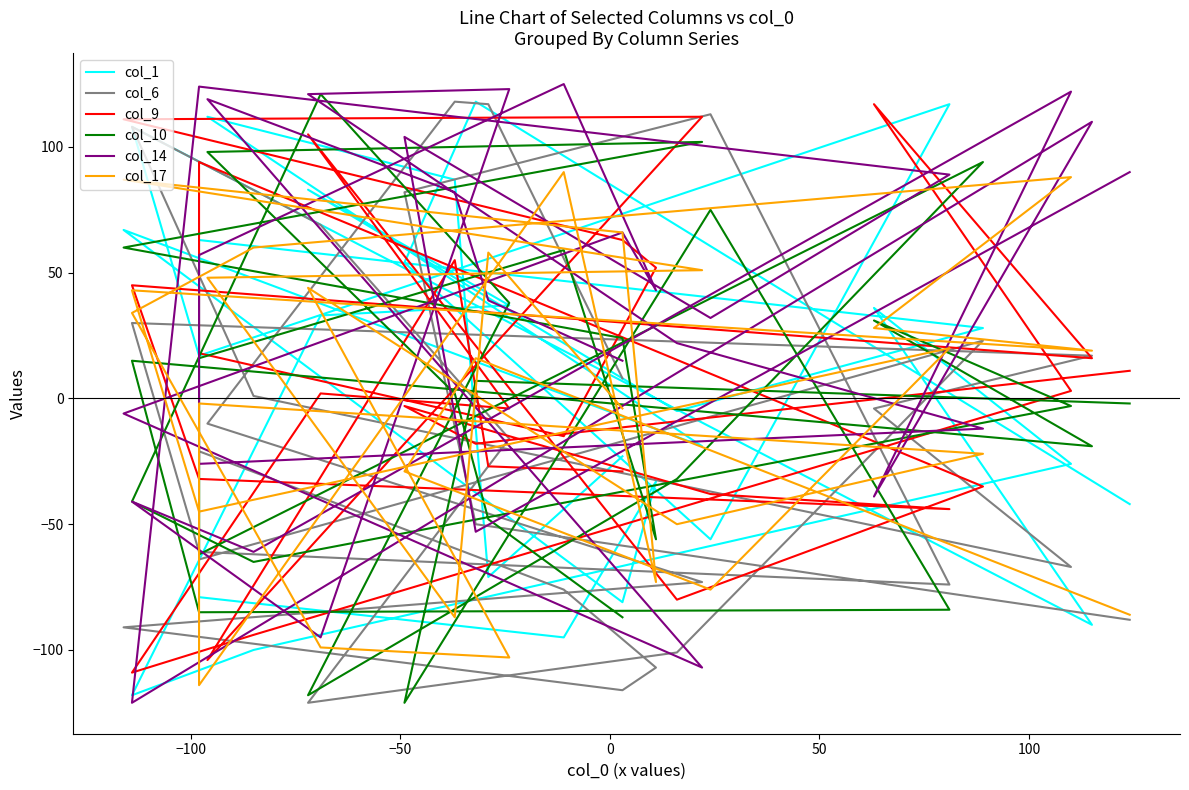

What is the highest value of the col_14 series?

125